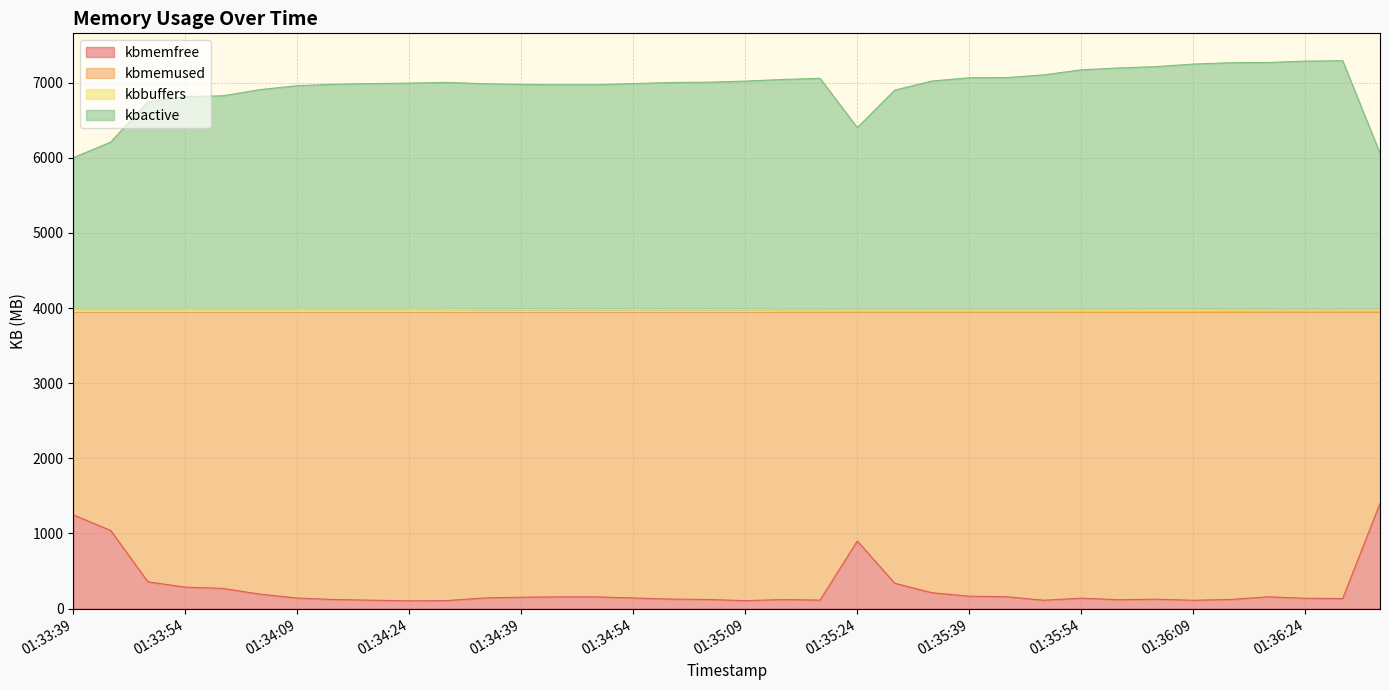

True or false: kbbuffers and kbmemfree cross at least once.

False